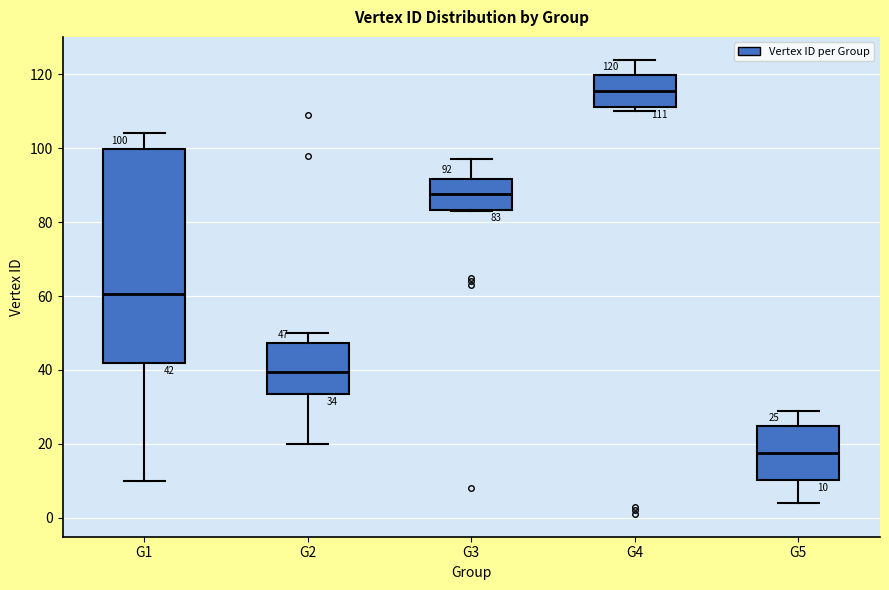

Which box is the tallest, from its lower edge to its upper edge?

G1